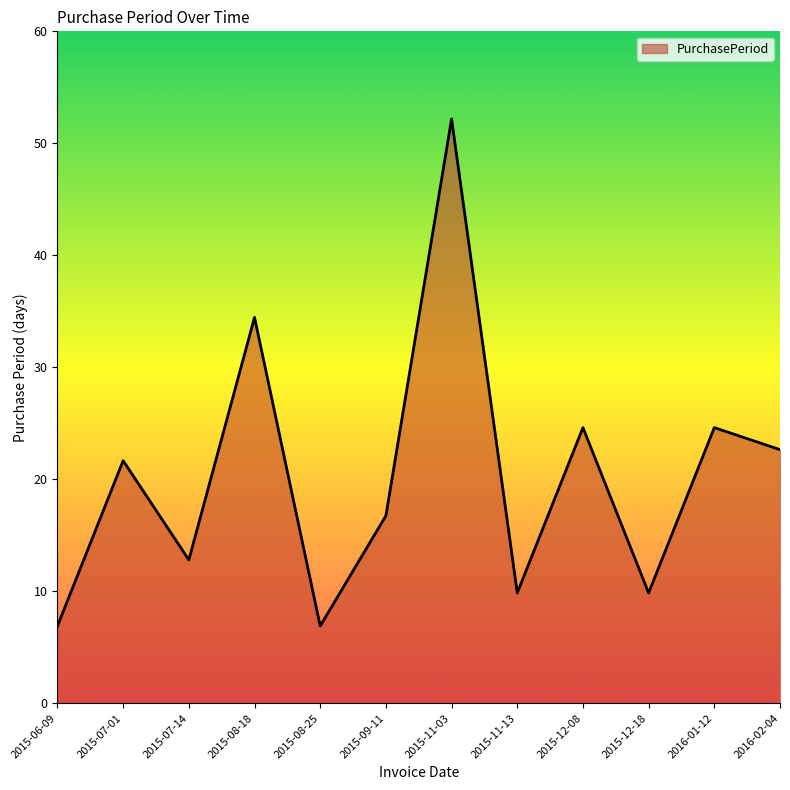

Is this an area chart (filled region under the line)?

Yes